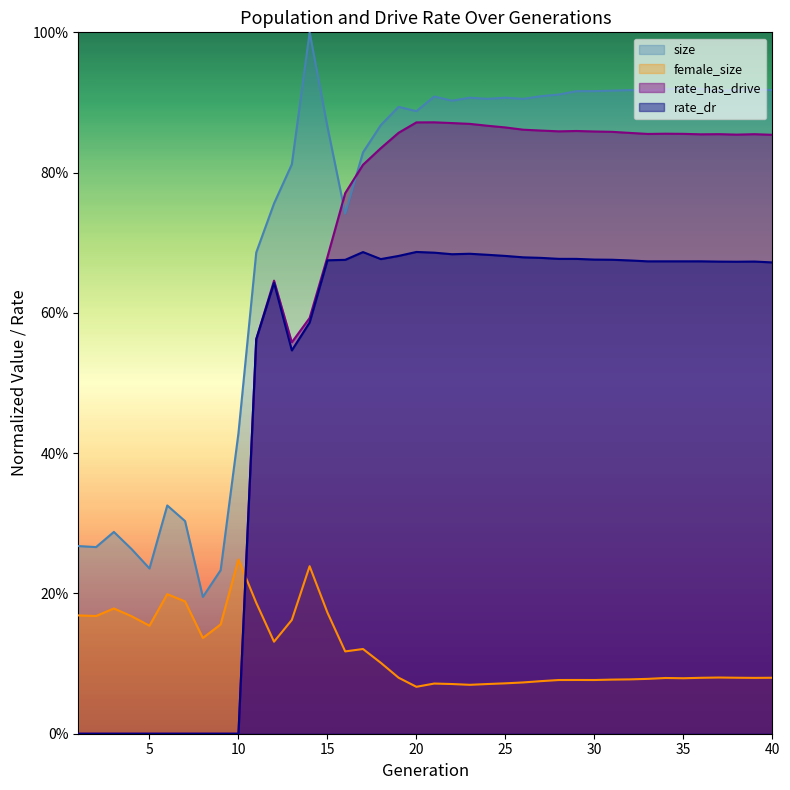

Is it true that rate_dr equals 0.6 at 12?

True